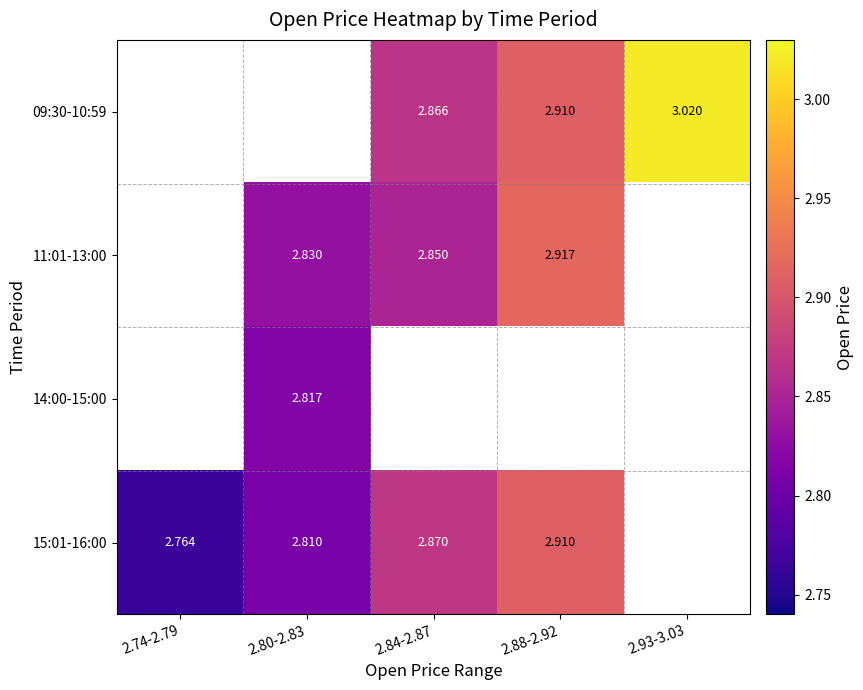

Is the value of 09:30-10:59 at 2.84-2.87 greater than the value of 15:01-16:00 at 2.74-2.79?

Yes